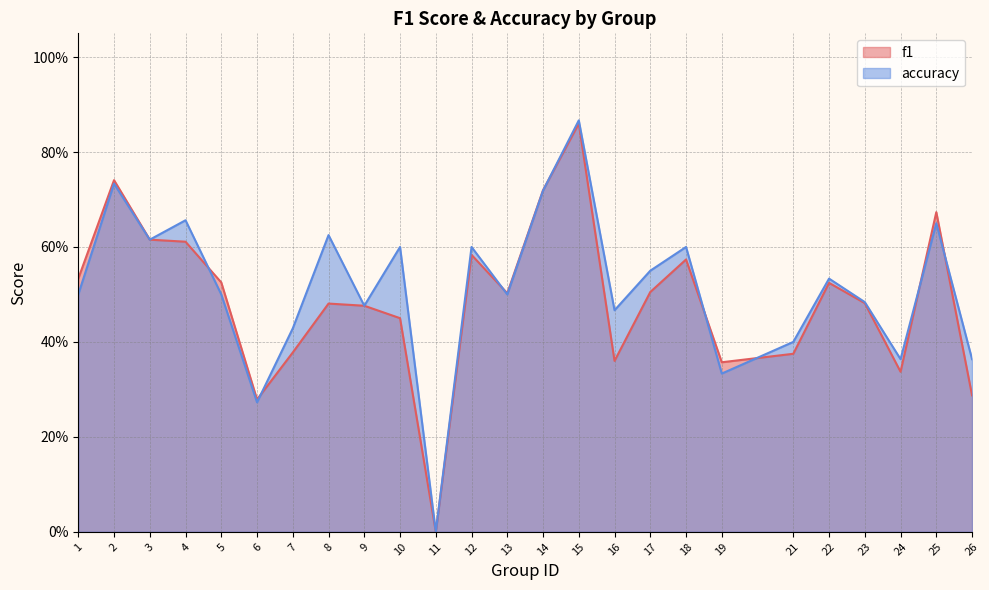

List the series in order of their overall mean, lowest first.

f1, accuracy